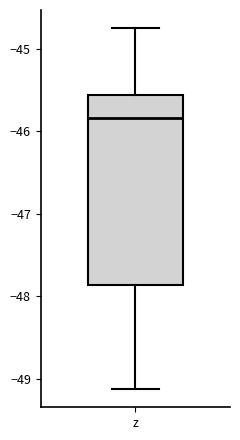

Transcribe this box plot: give where the median line is, the range the box spans, and where the two whiskers end, as read against the y-axis. The values are not printed on the chart, so give them approximately, as read against the axis.

median -45.8, box -47.9 to -45.6, whiskers -49.1 to -44.7